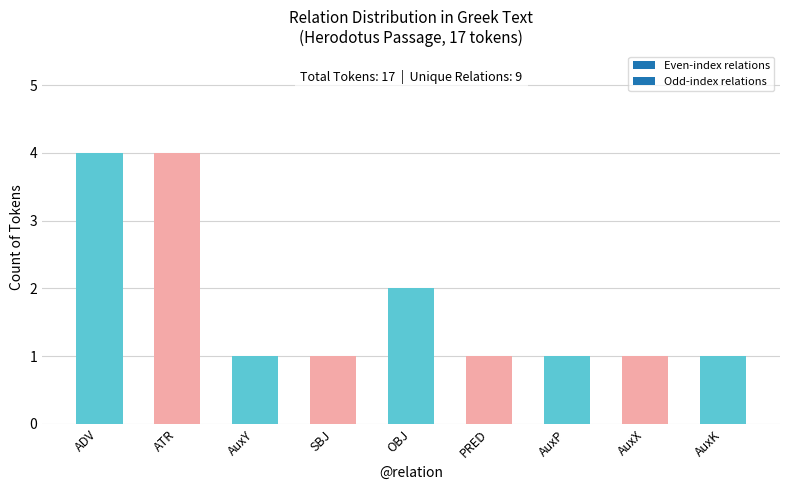

What is the maximum value shown in the chart?

4